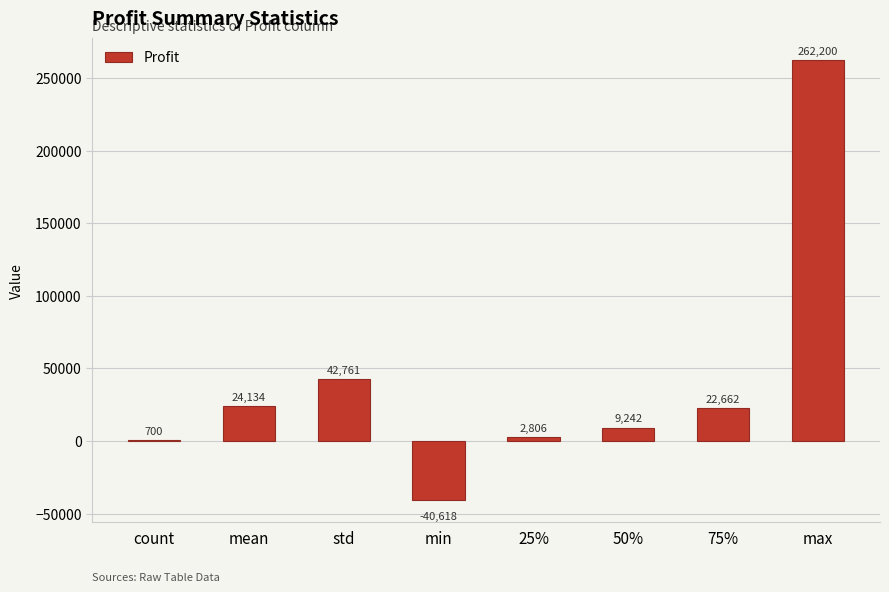

At which category does the chart reach its peak across all series?

max